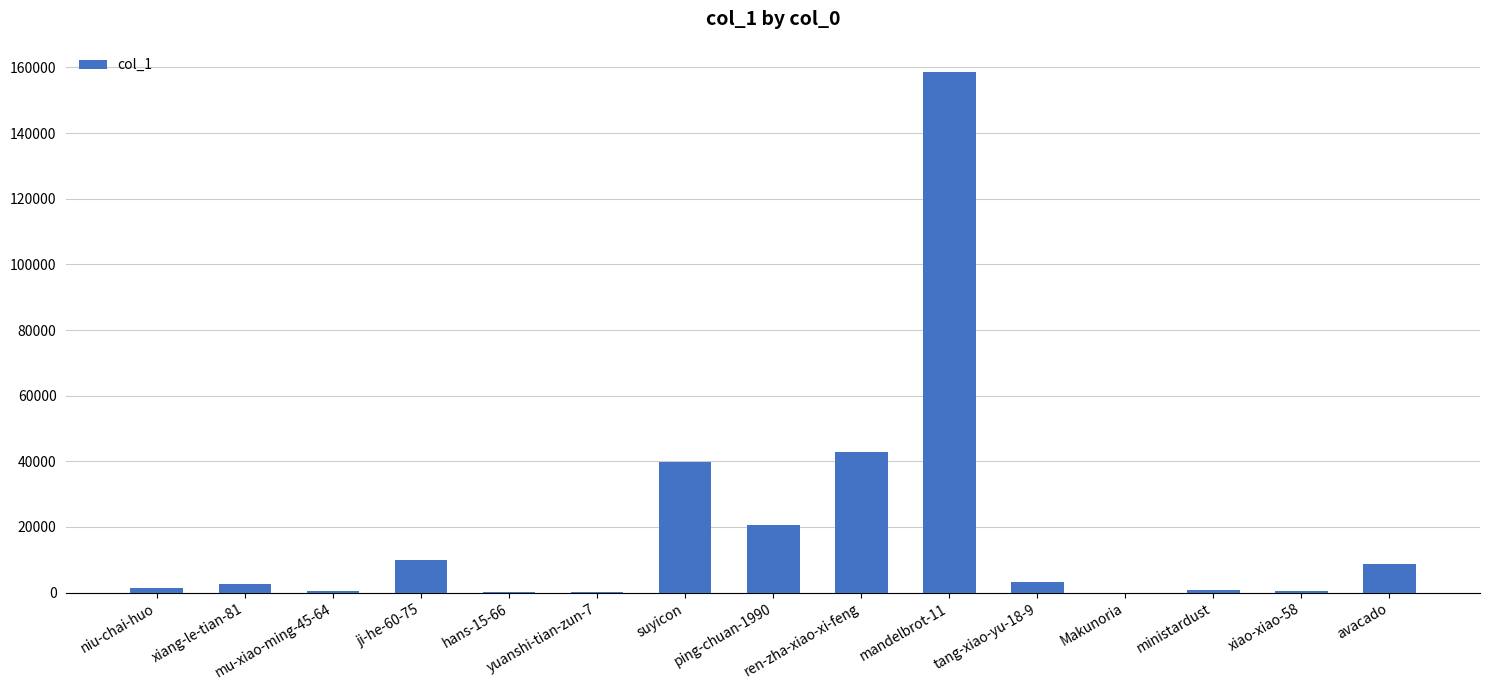

What value does the data have at ren-zha-xiao-xi-feng?

42965